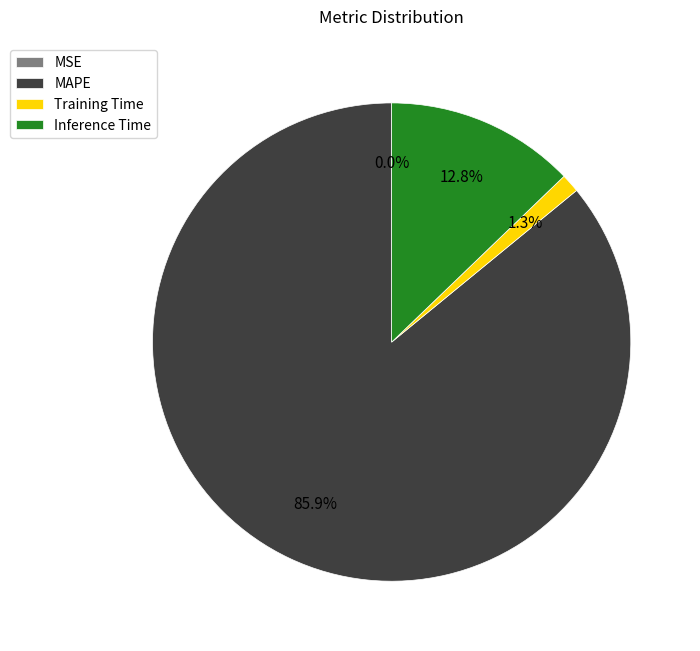

Which slice is the largest?

MAPE